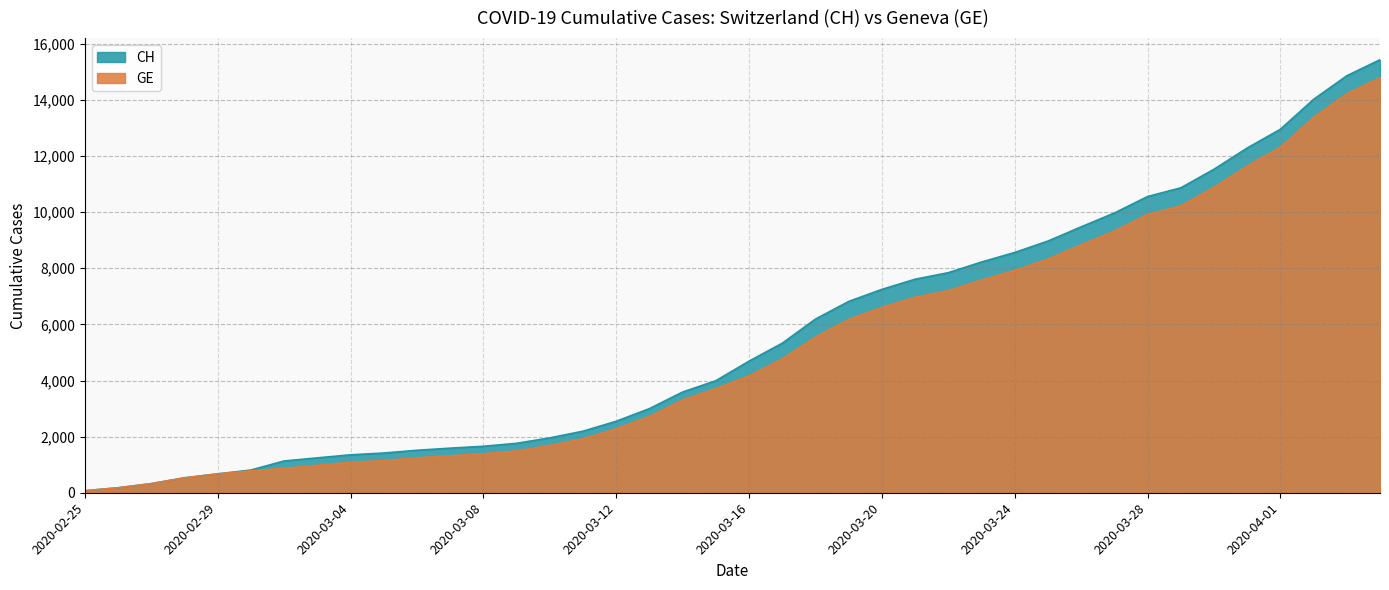

What is the sum of all GE values?

208503